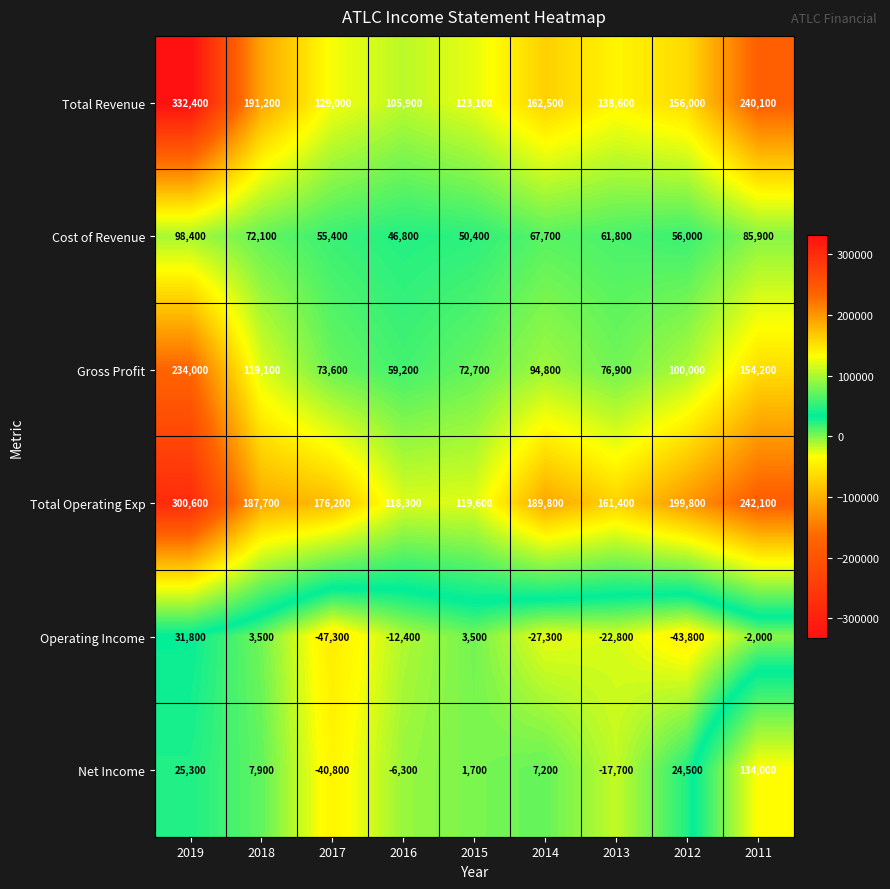

Where does the Net Income series first go above 7200?

2019